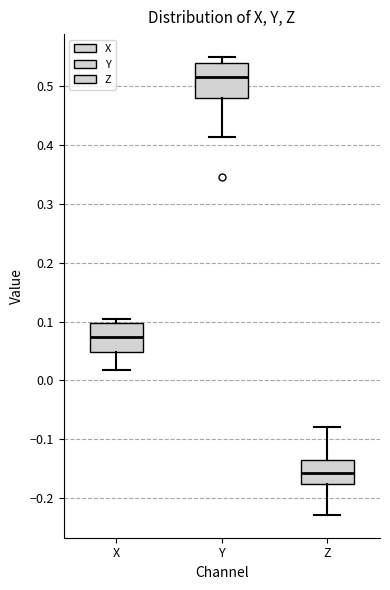

Where does the lower whisker of the box for Z end on the y-axis? The values are not printed on the chart, so give them approximately, as read against the axis.

-0.23